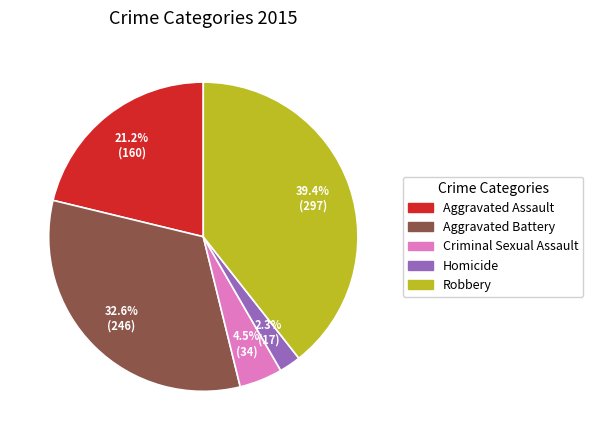

Is there a majority slice in this chart?

No